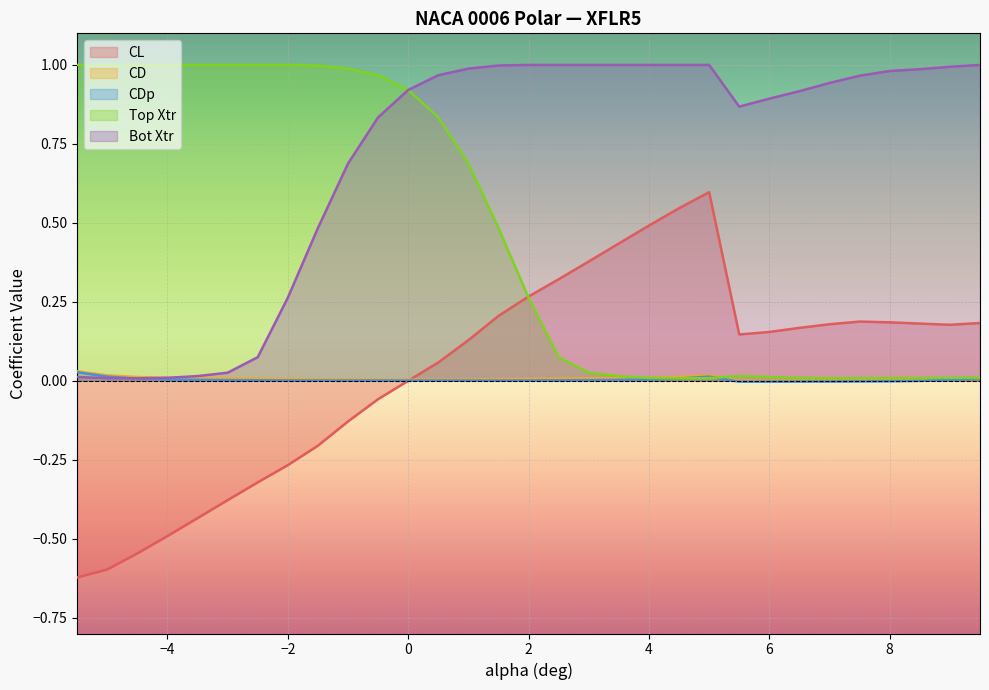

True or false: CDp has more than 1 interior local peaks.

True